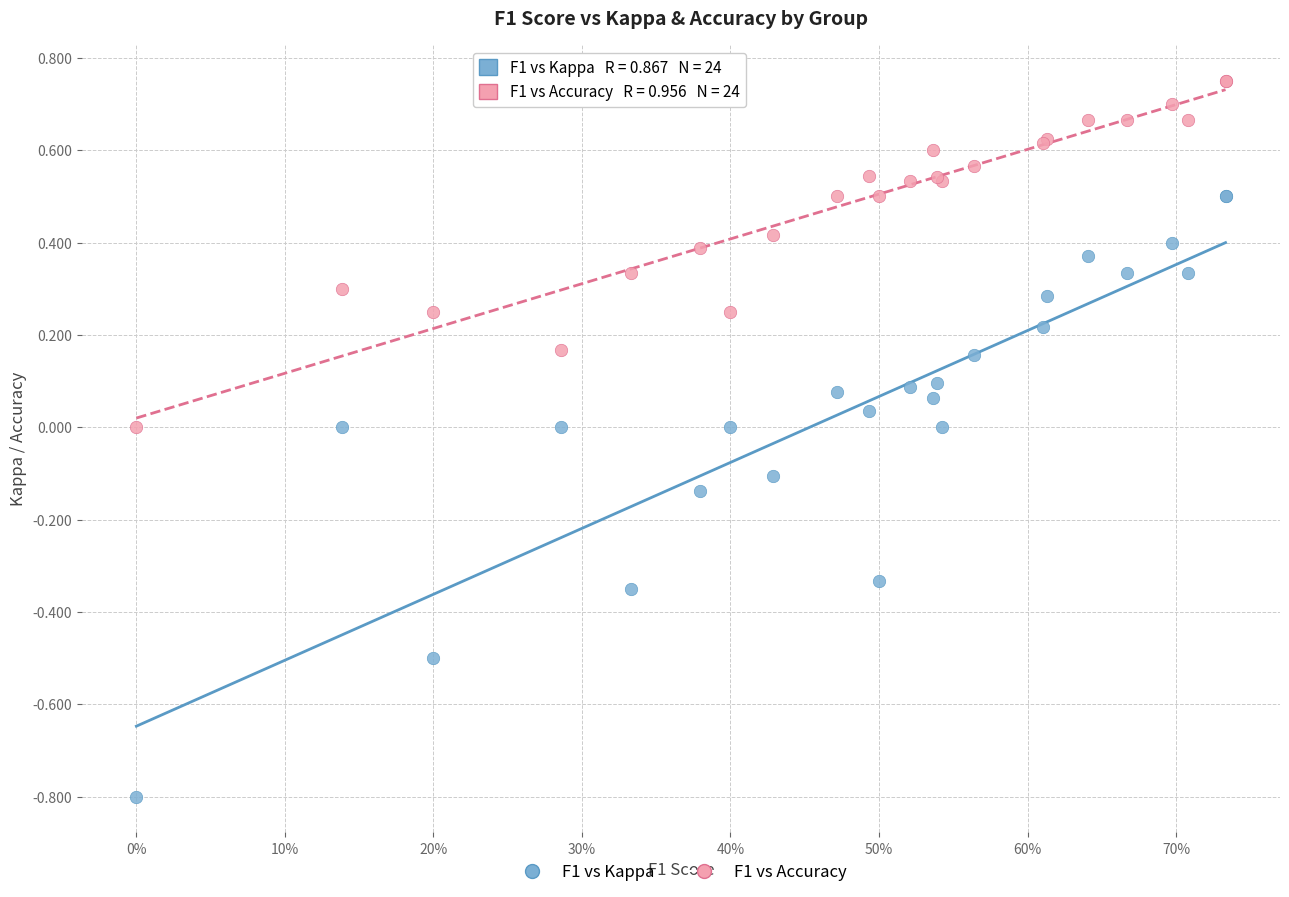

Which series reaches the maximum Y coordinate?

F1 vs Accuracy